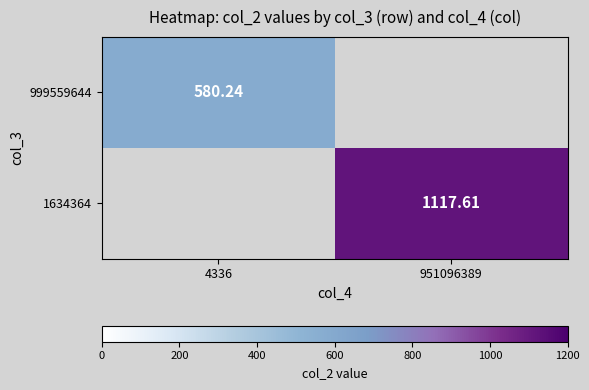

How many series are shown in this chart?

2